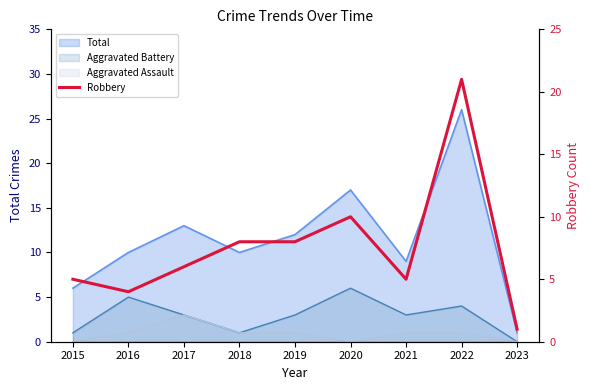

Is it true that the value at 2020 is 5?

False